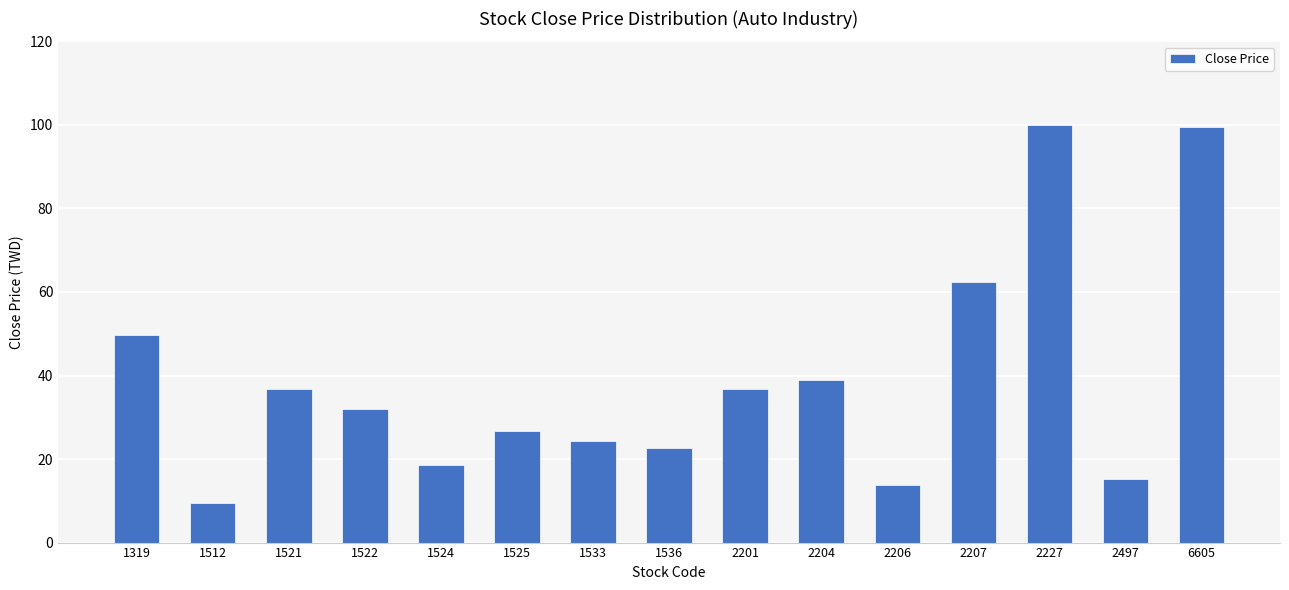

The chart shows a value of 32.2 at 1536. True or false?

False